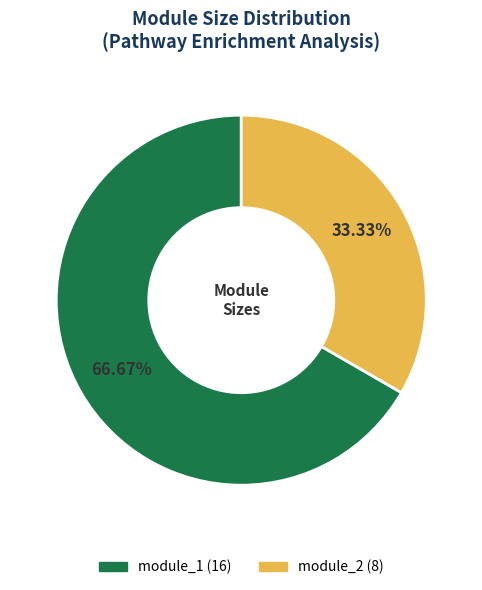

Does module_2 account for over 50% of the chart?

No